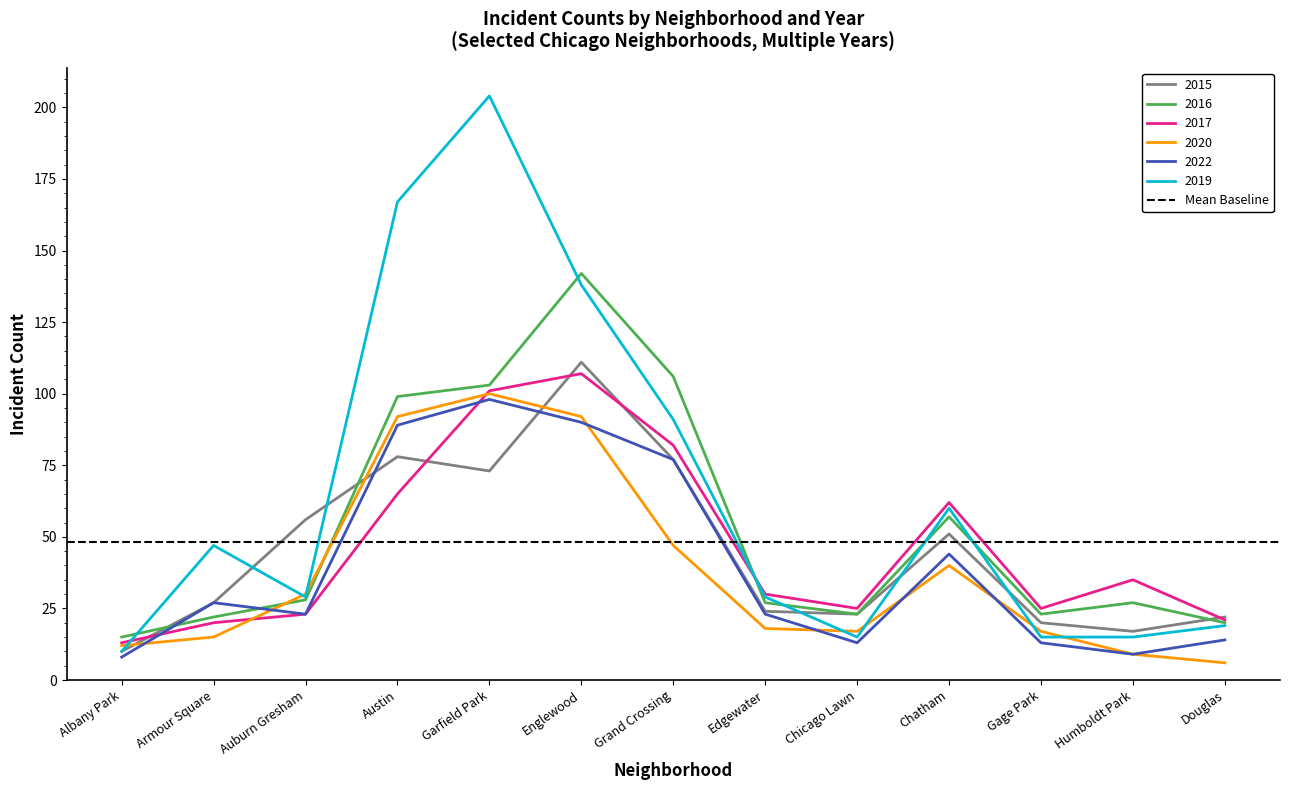

Is the value of 2017 at Austin greater than the value of 2019 at Humboldt Park?

Yes